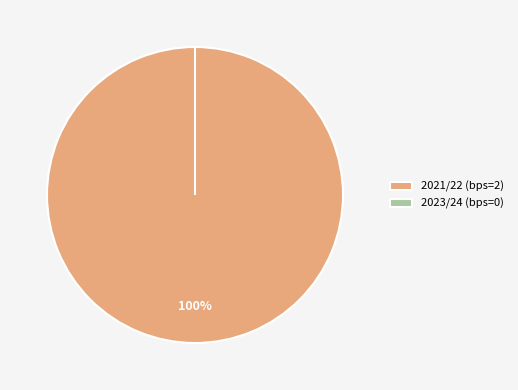

Count the number of slices in the pie.

2